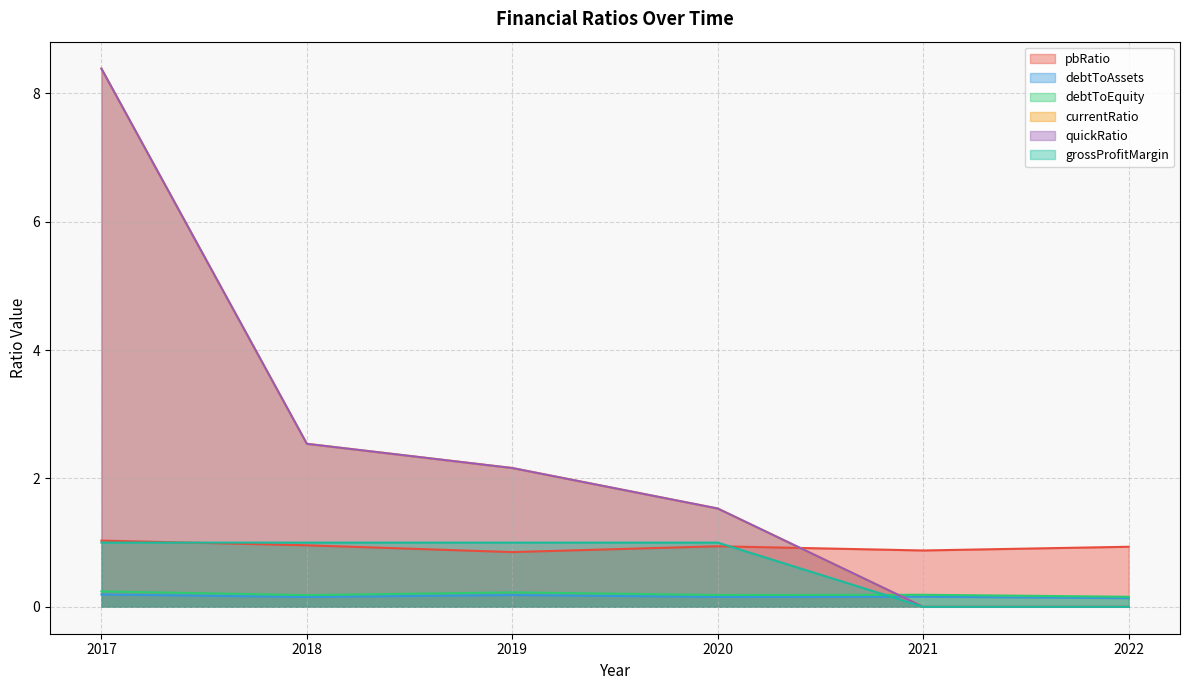

At which label does currentRatio first exceed 2?

2017